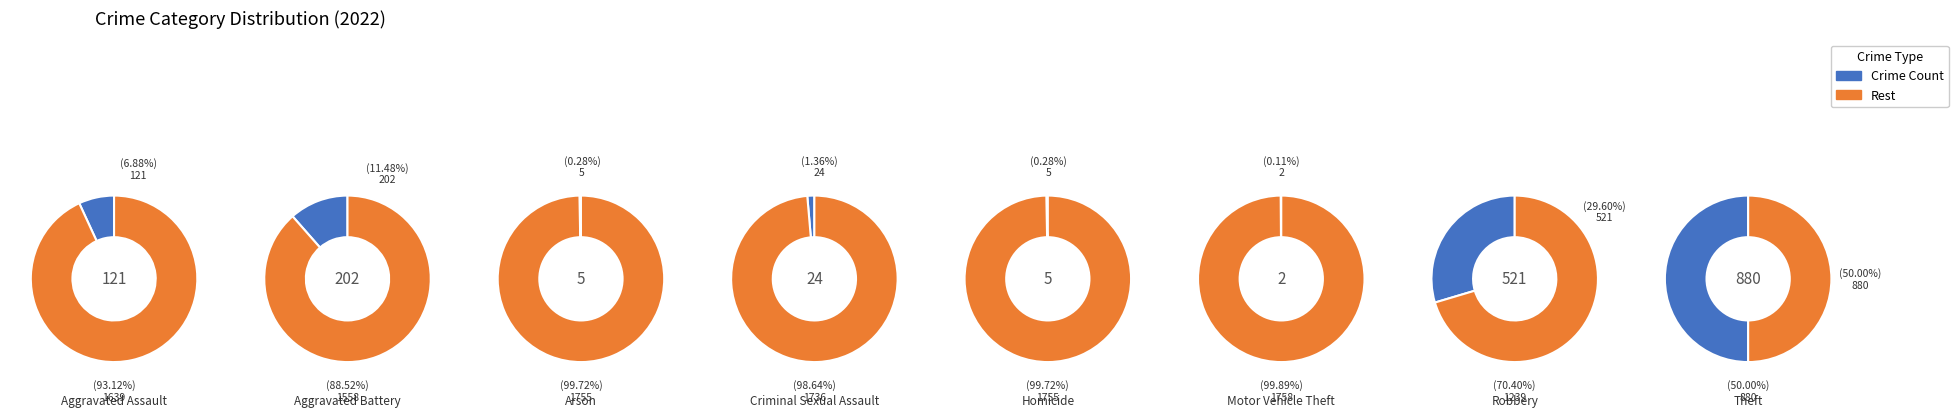

The Aggravated Assault slice represents 7% of the pie. True or false?

True